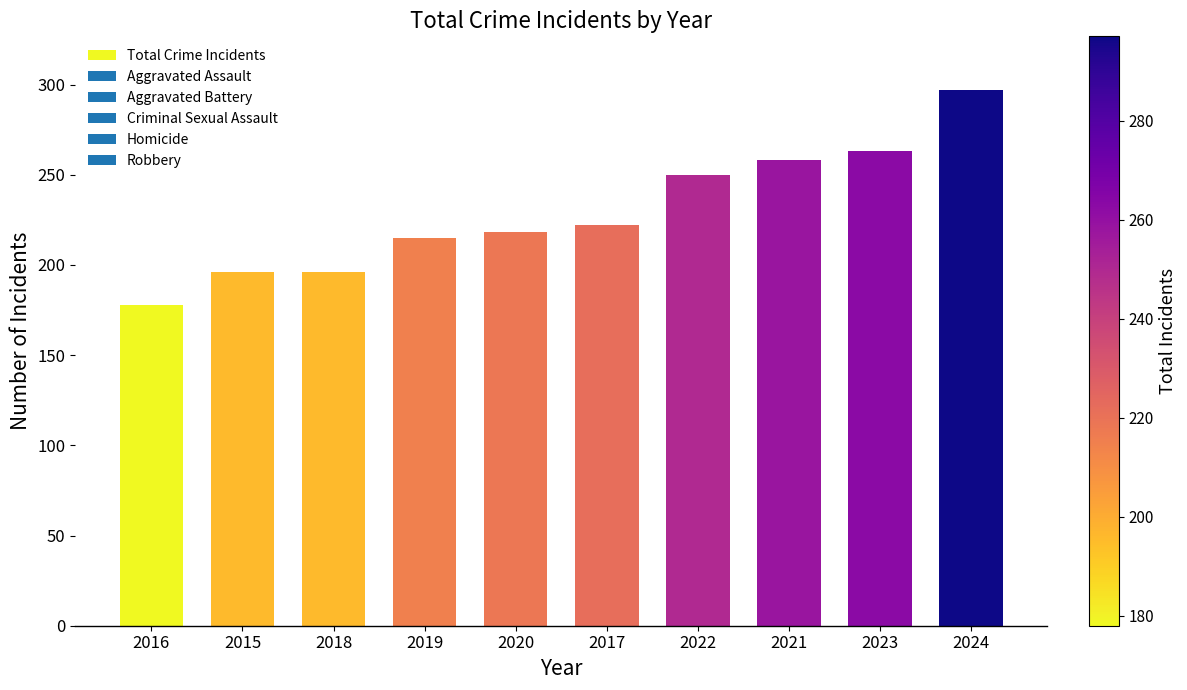

Reading right to left, transcribe all the data shown in this chart.

297	263	258	250	222	218	215	196	196	178